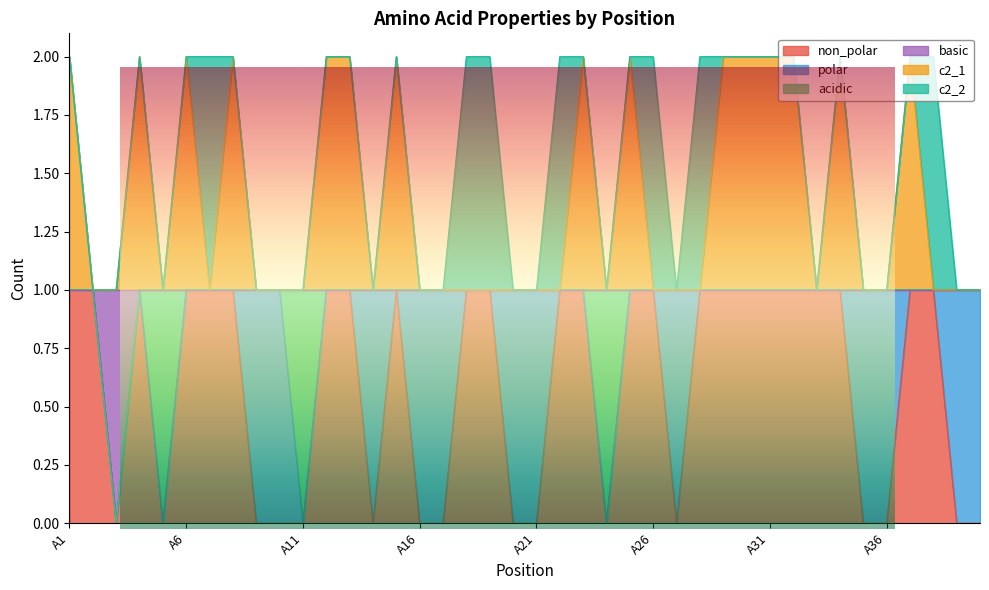

Rank the categories by non_polar value from highest to lowest.

A1, A2, A4, A6, A7, A8, A12, A13, A15, A18, A19, A22, A23, A25, A26, A28, A29, A30, A31, A32, A33, A34, A37, A38, A3, A5, A9, A10, A11, A14, A16, A17, A20, A21, A24, A27, A35, A36, A39, A40